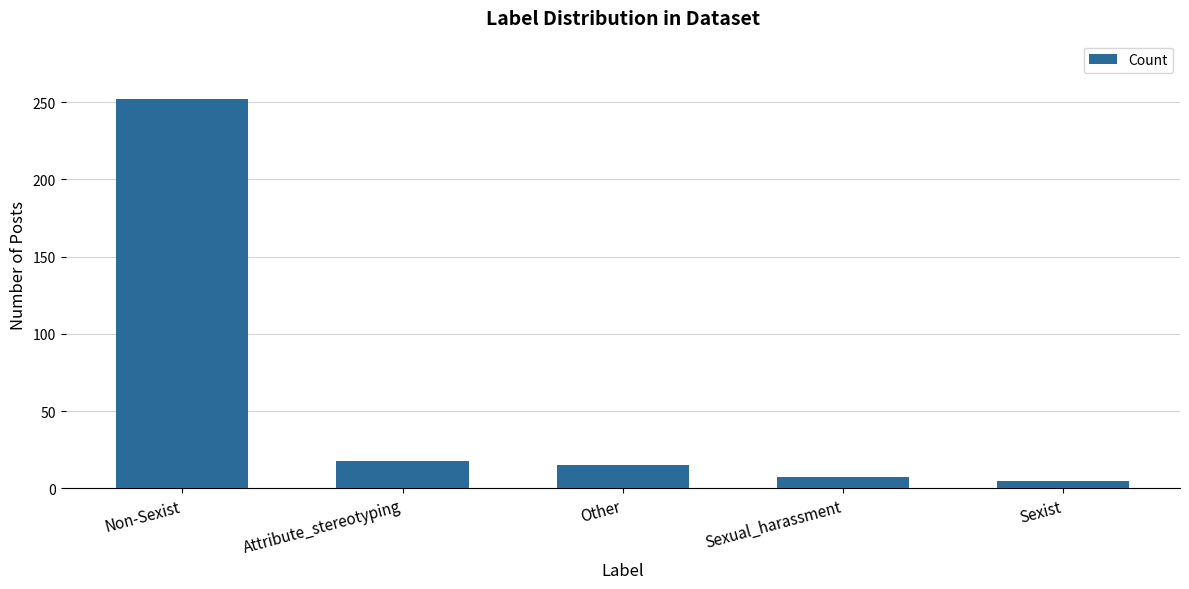

At which label is the value closest to 128?

Attribute_stereotyping